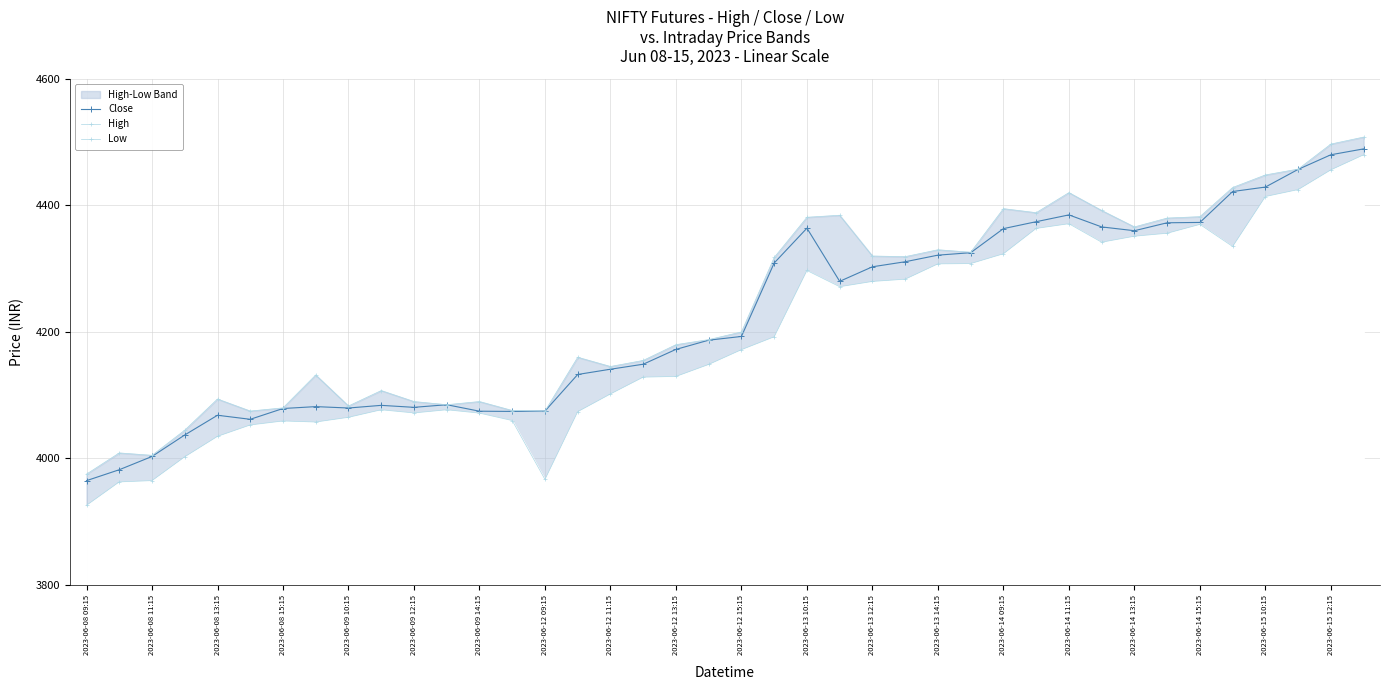

What is the value of the Low point at the 23rd from the left?

4297.1